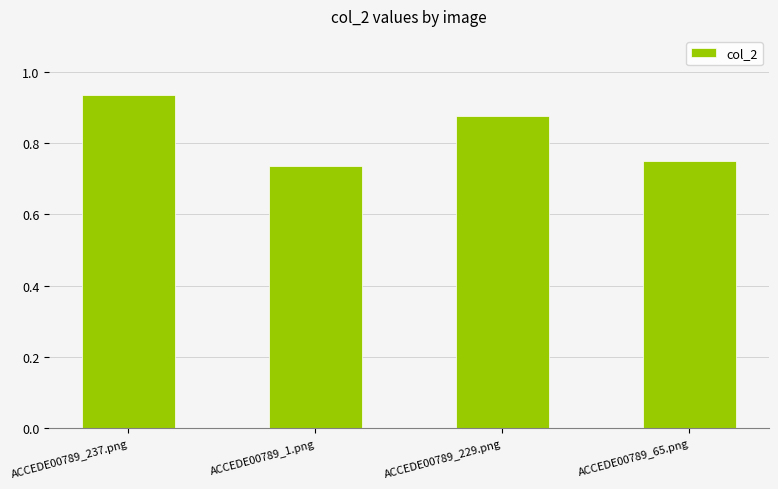

Between ACCEDE00789_229.png and ACCEDE00789_65.png, which is larger?

ACCEDE00789_229.png